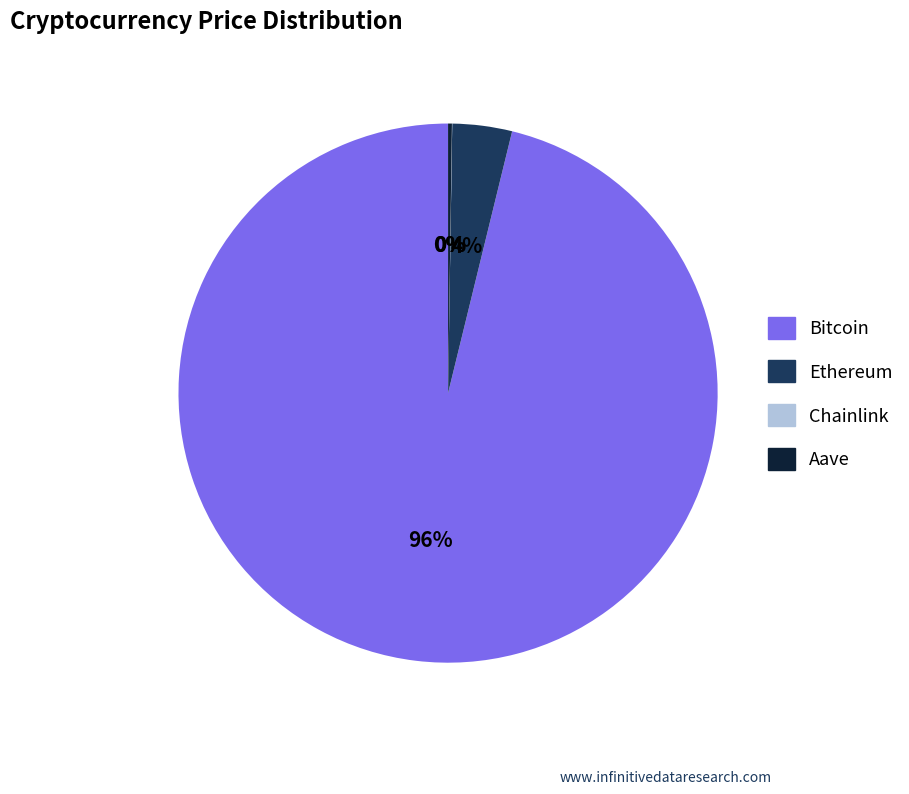

What percentage is the Bitcoin slice, to the nearest percent?

96%